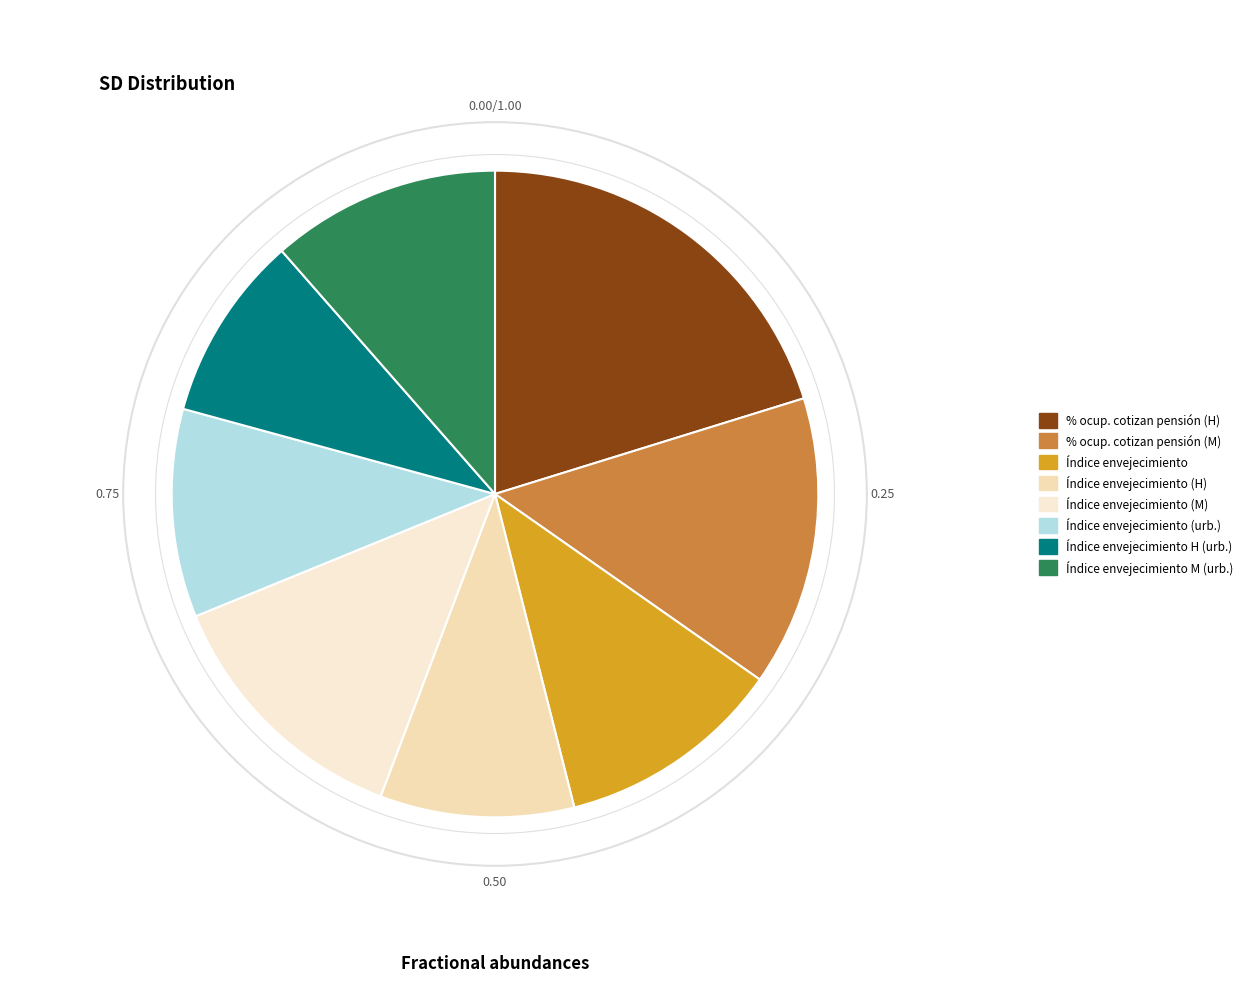

How many segments does this pie chart have?

8